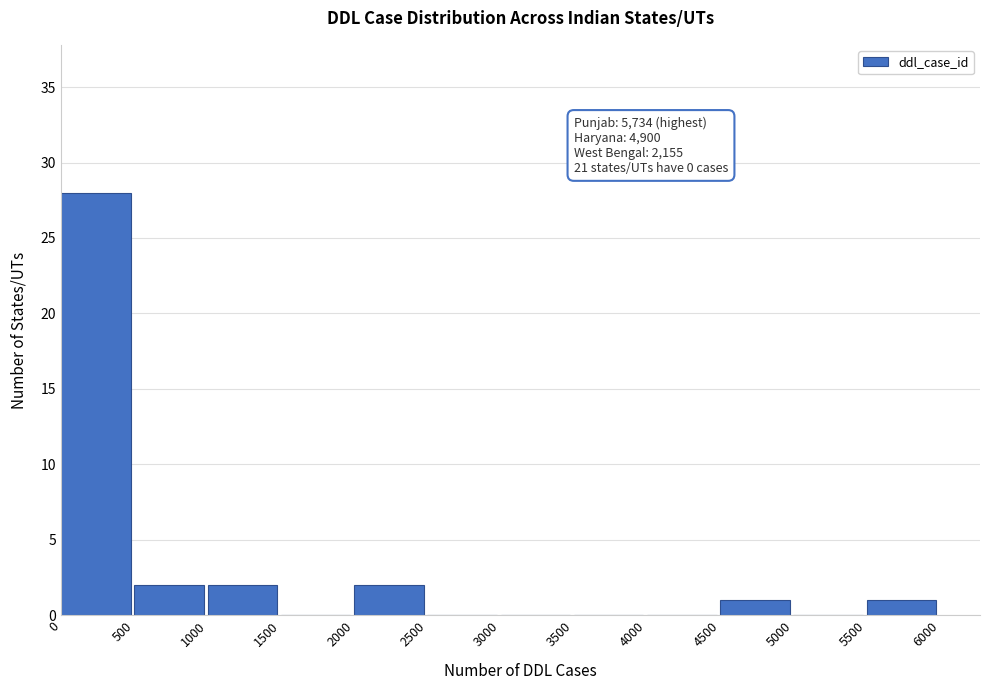

Over which range of the x-axis is the bar tallest?

0 to 500